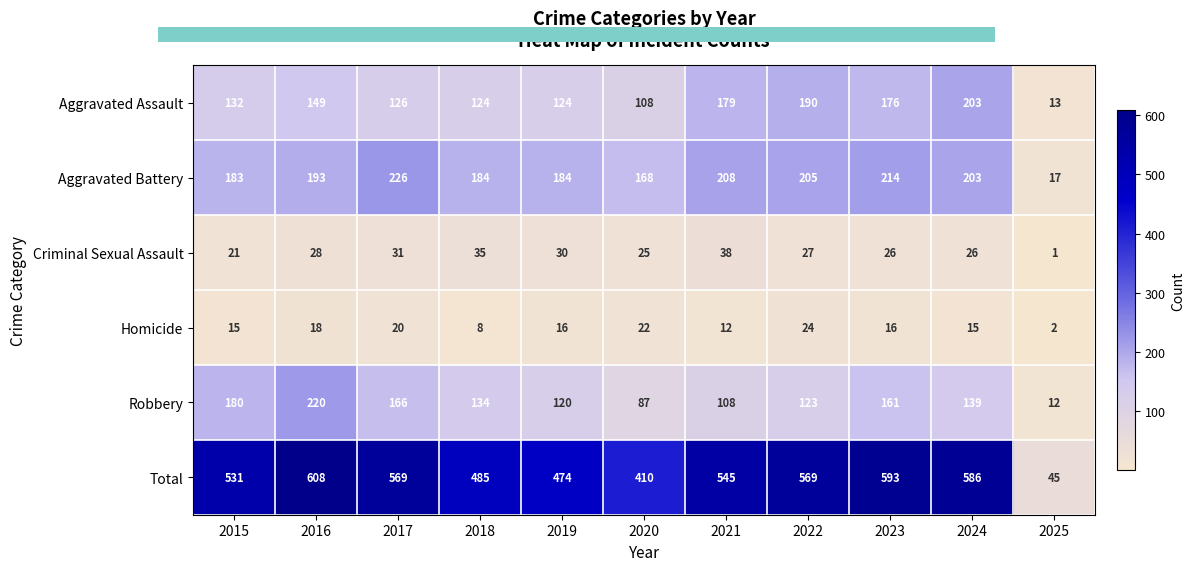

Which series has the largest total across all categories?

Total